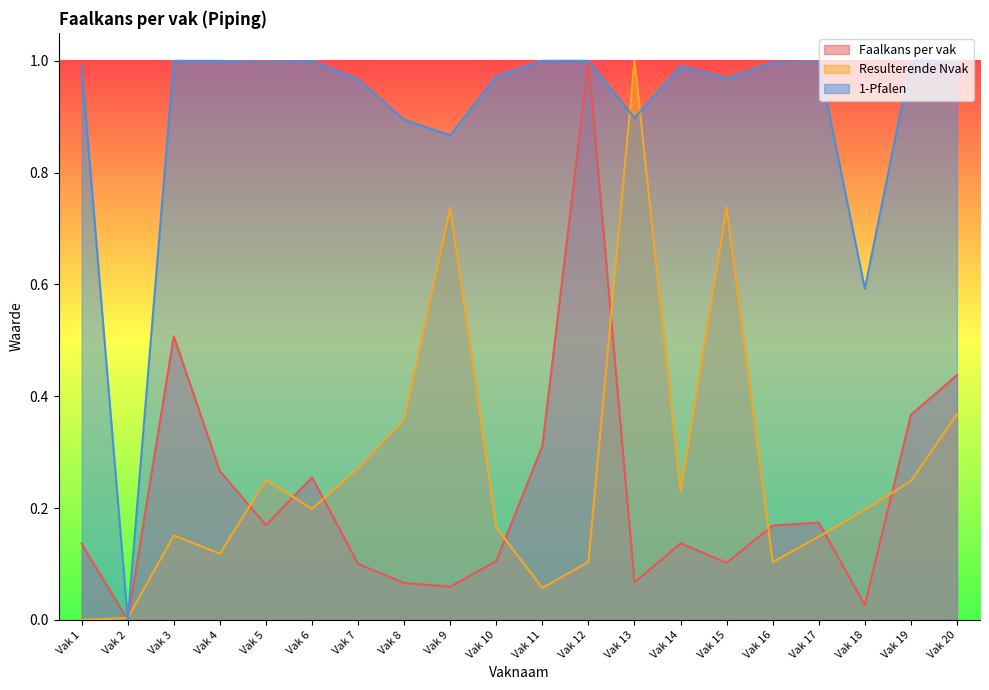

What is the maximum value for Resulterende Nvak?

1.0